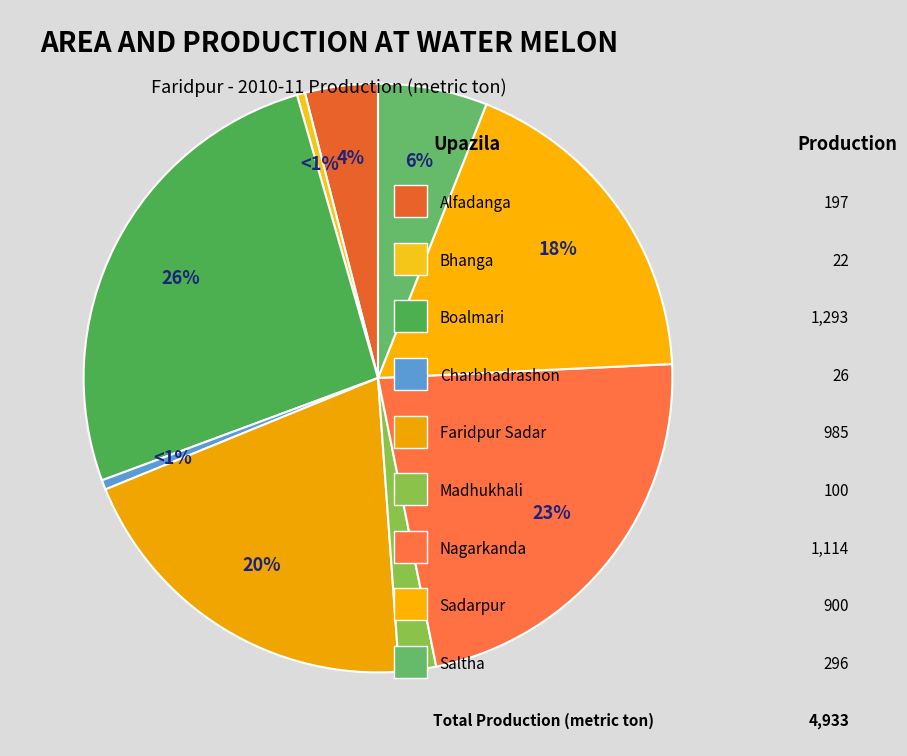

What is the smallest slice in the pie chart?

Bhanga